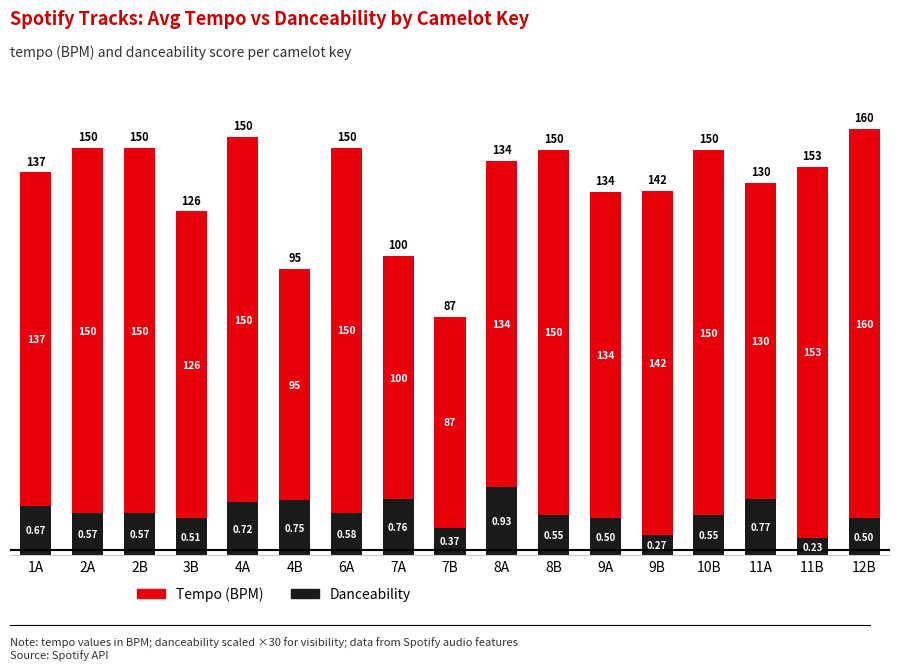

How many data points does each series have?

17